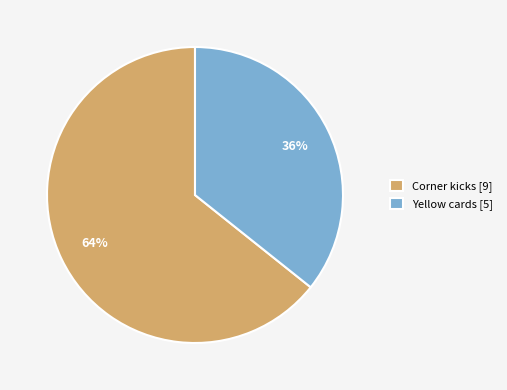

True or false: Yellow cards accounts for 50% of the total.

False